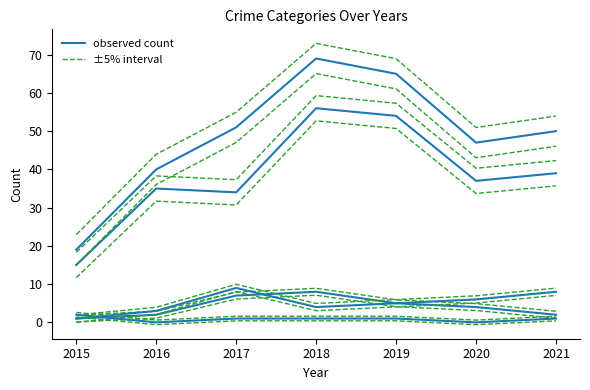

Is this an area chart (filled region under the line)?

No